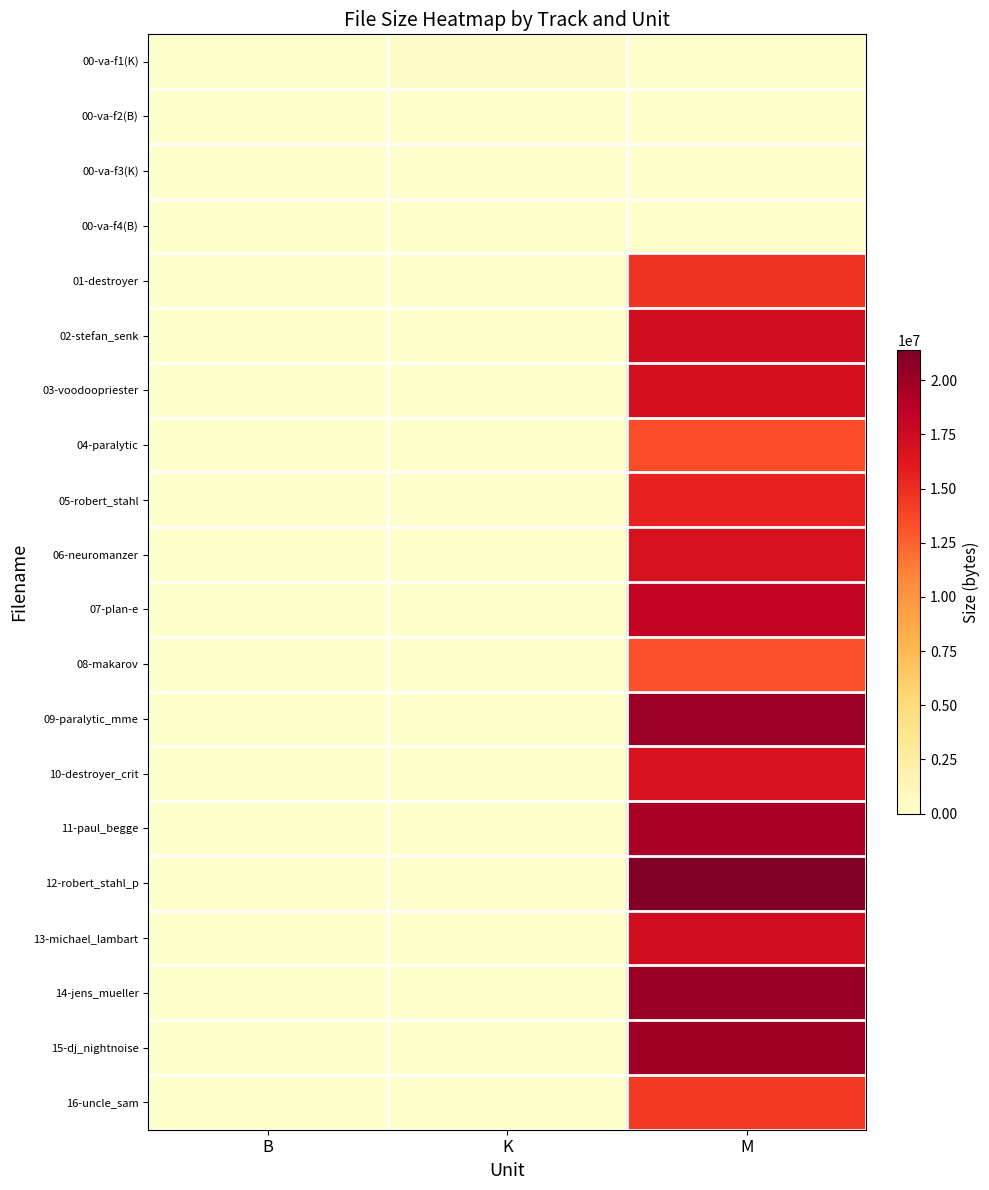

Which series changed the most between K and M?

12-robert_stahl_p